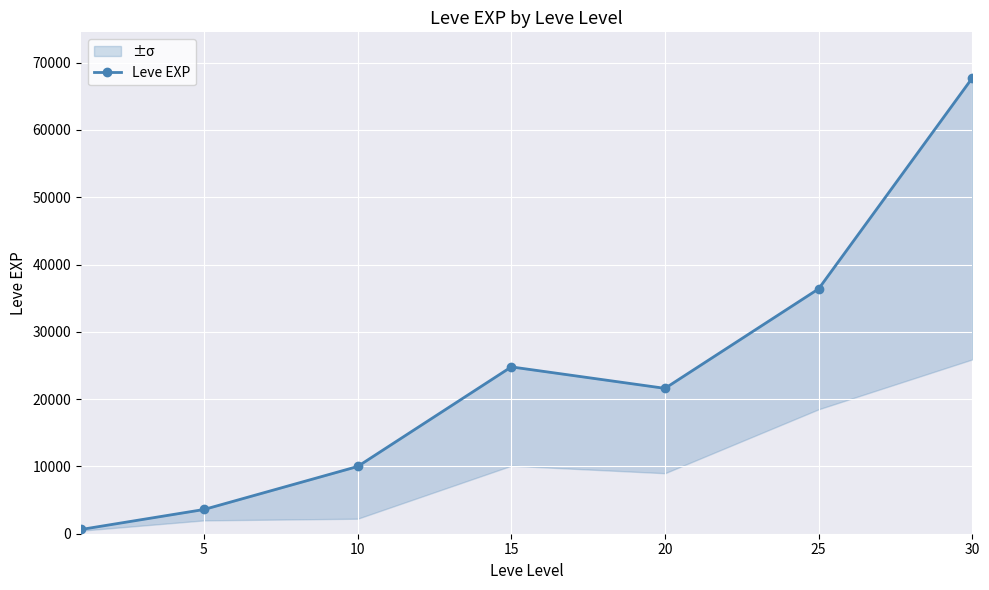

Does the chart display data point markers on the line(s)?

Yes